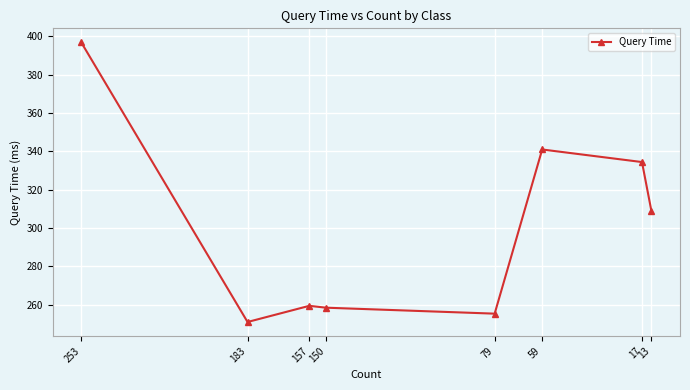

Reading left to right, transcribe all the data shown in this chart.

253=396.9	183=251.1	157=259.5	150=258.5	79=255.4	59=341.0	17=334.4	13=308.7